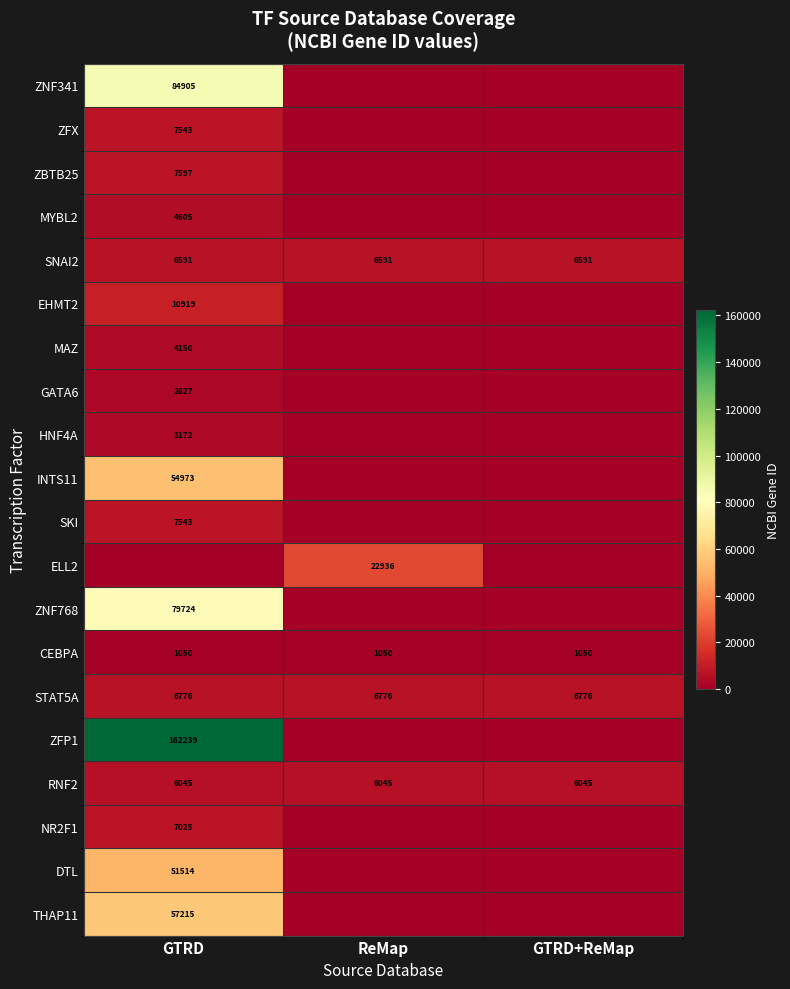

Is it true that RNF2 equals 6045 at GTRD+ReMap?

True